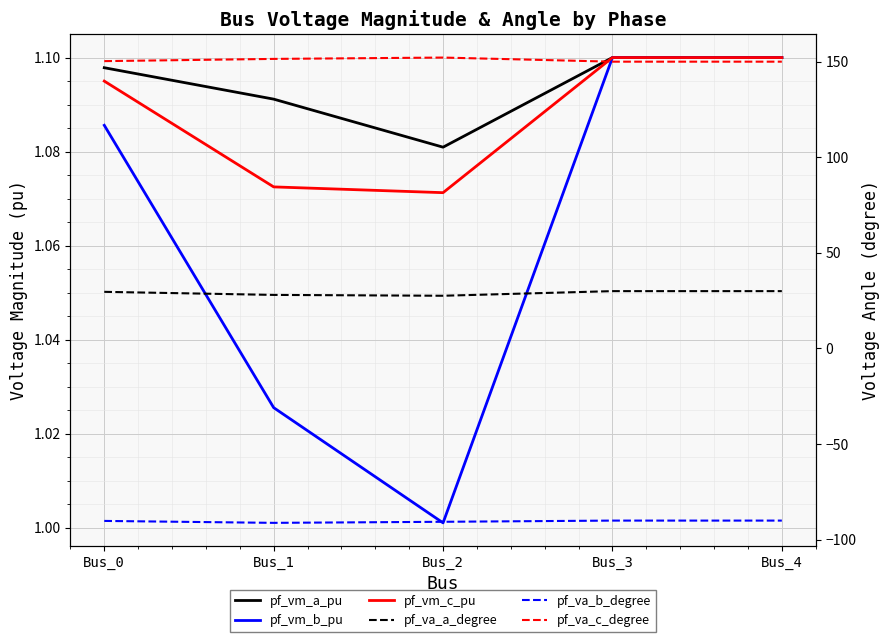

Between Bus_0 and Bus_2, which is larger?

Bus_0